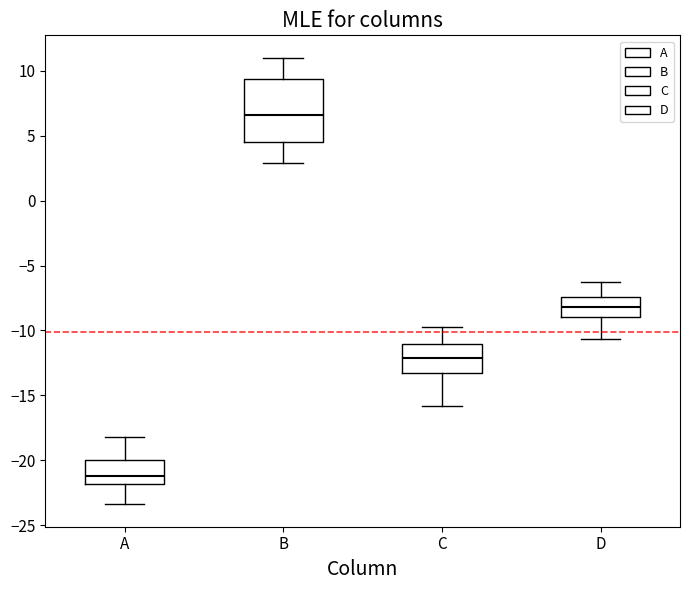

Which box has the highest median line?

B